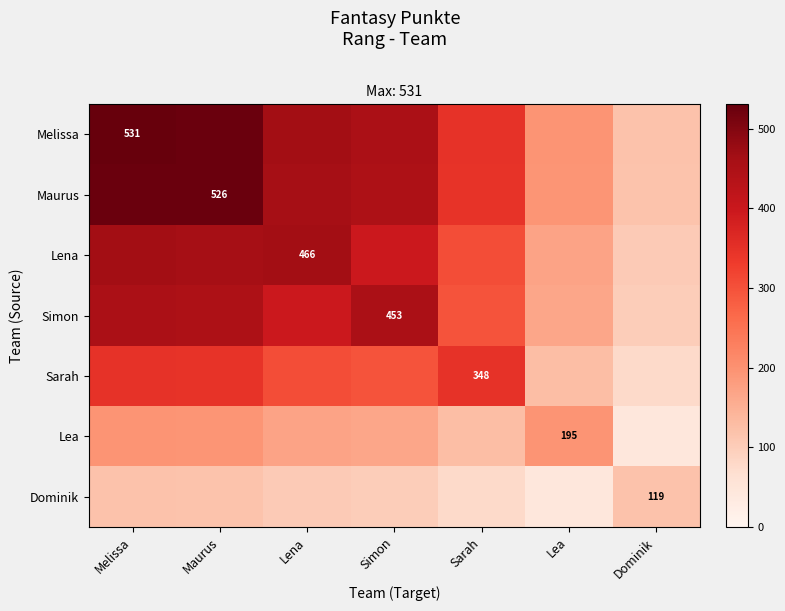

List the labels in order of Lena value, smallest first.

Dominik, Lea, Sarah, Simon, Maurus, Lena, Melissa